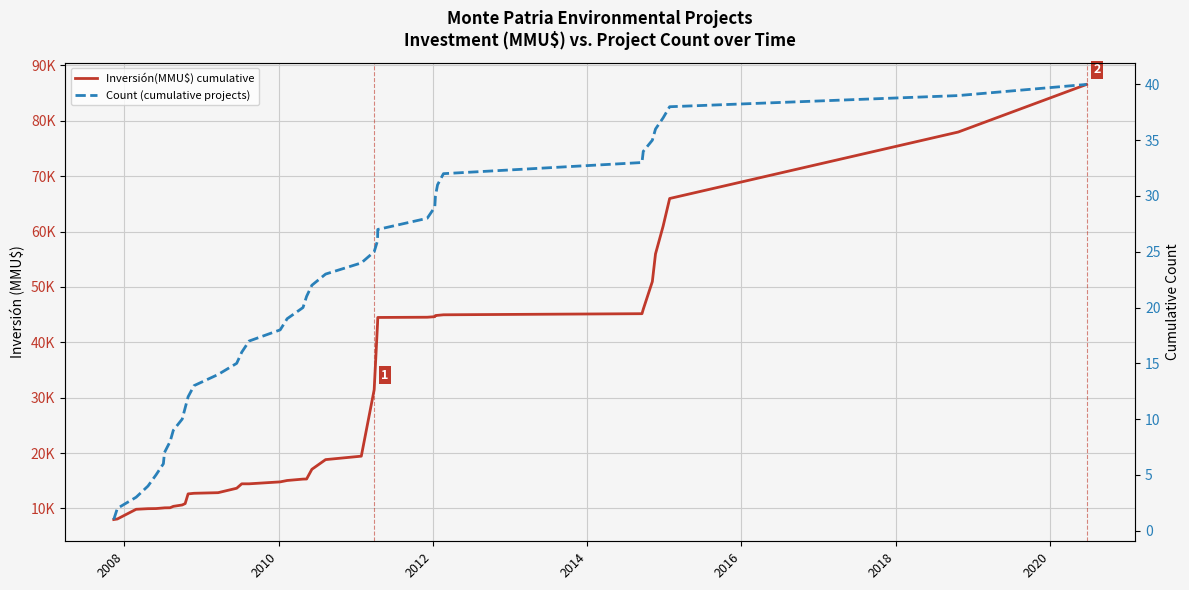

True or false: Count (cumulative projects) and Inversión(MMU$) cumulative cross at least once.

False